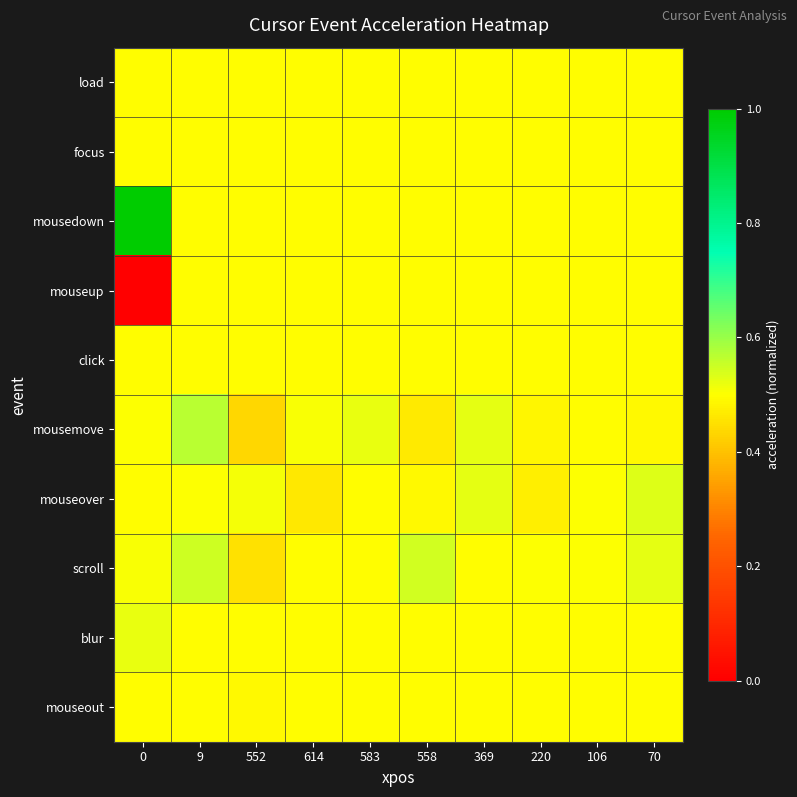

What is the greatest value displayed?

1.0